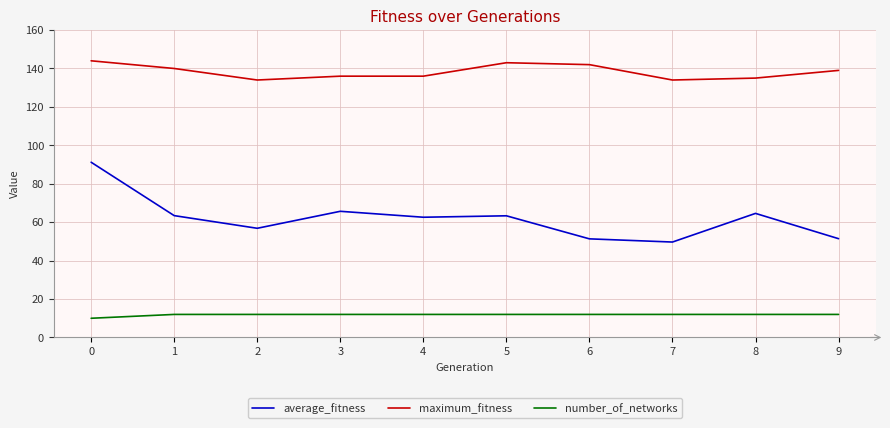

True or false: number_of_networks has a value of 3.4 at 9.

False